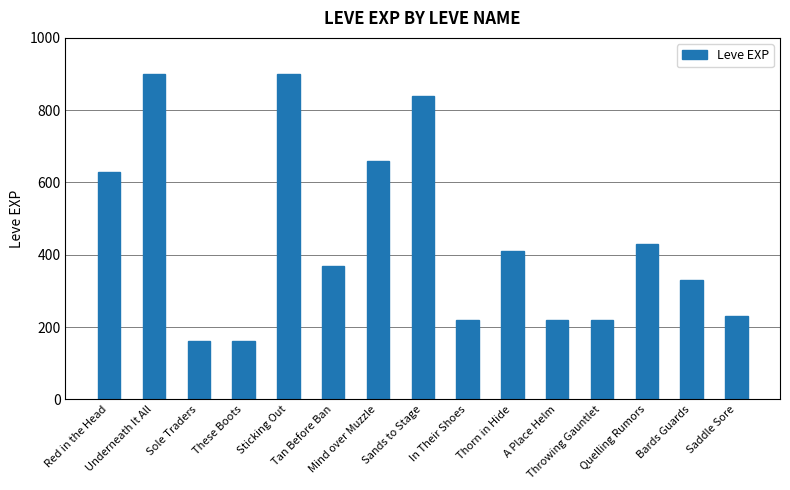

What is the value of the 2nd bar from the left?

900